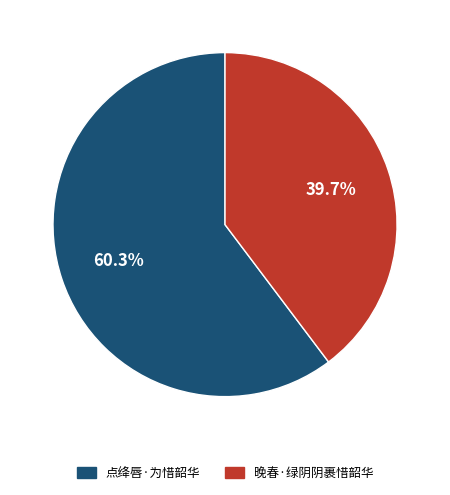

Combined, do 点绛唇·为惜韶华 and 晚春·绿阴阴裹惜韶华 account for over 50%?

Yes